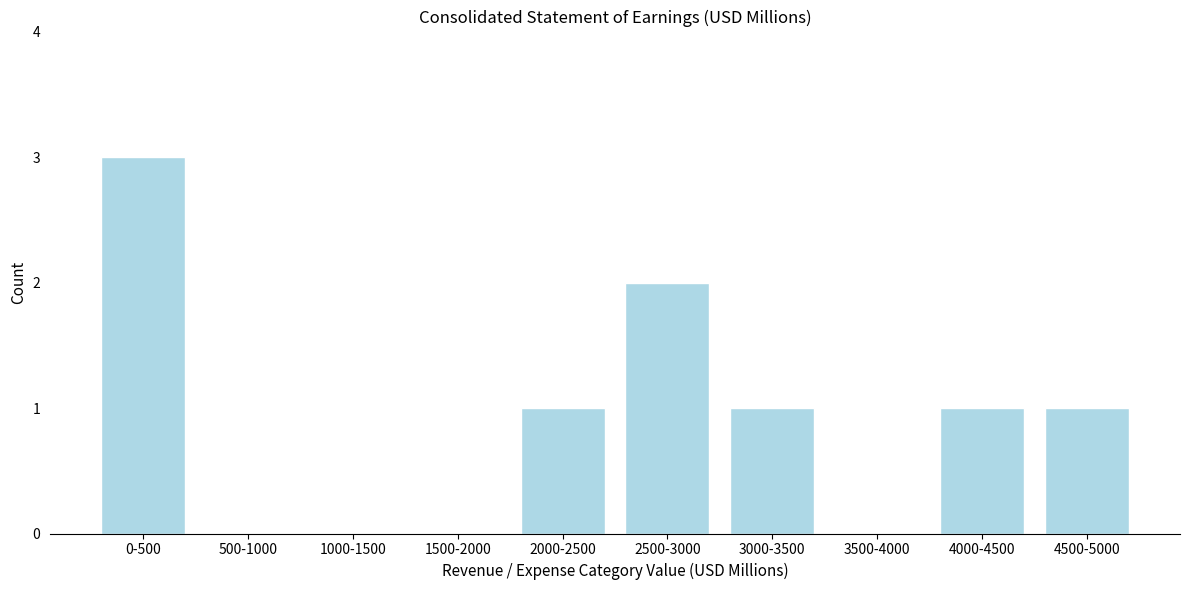

Reading left to right, transcribe all the data shown in this chart.

0-500=3	500-1000=0	1000-1500=0	1500-2000=0	2000-2500=1	2500-3000=2	3000-3500=1	3500-4000=0	4000-4500=1	4500-5000=1